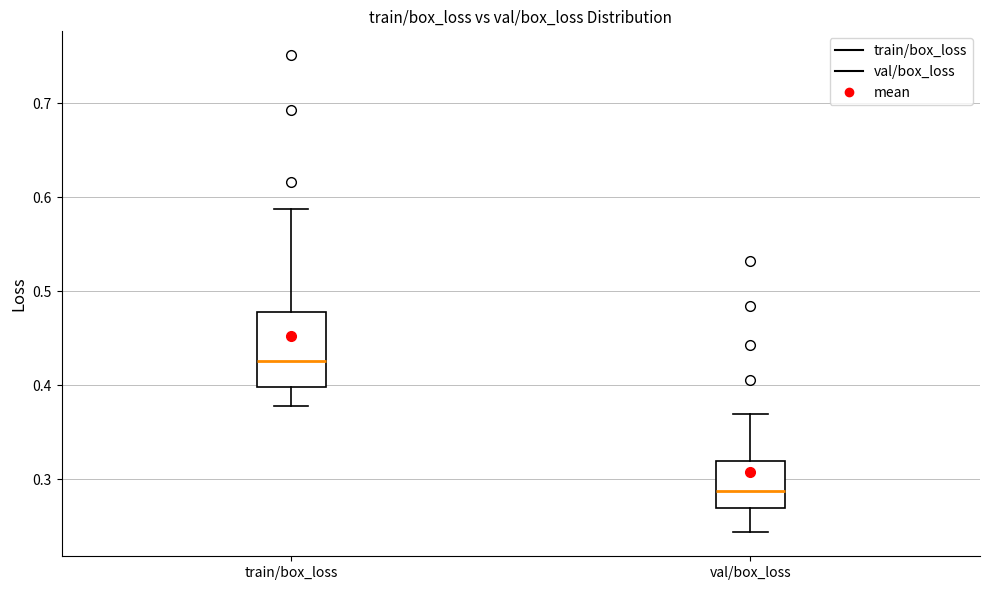

Reading left to right, read every box against the y-axis: the position of its median line, the range the box covers, and the ends of its whiskers. The values are not printed on the chart, so give them approximately, as read against the axis.

train/box_loss: median 0.43, box 0.40 to 0.48, whiskers 0.38 to 0.59
val/box_loss: median 0.29, box 0.27 to 0.32, whiskers 0.24 to 0.37